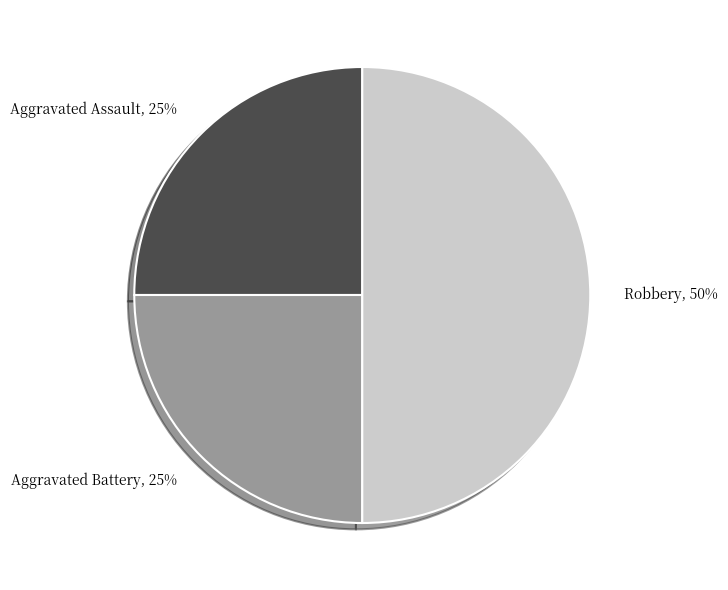

Is the sum of Robbery and Aggravated Battery greater than half?

Yes